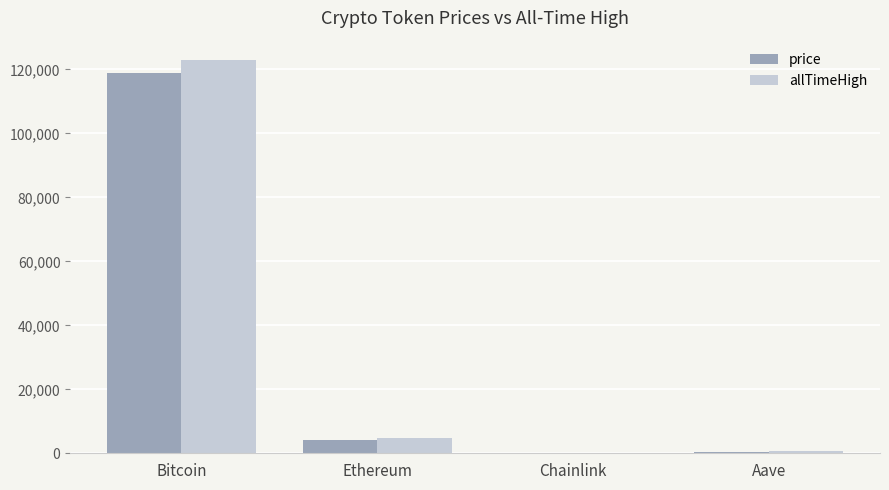

What is the sum of the allTimeHigh values at Chainlink and Aave?

714.4